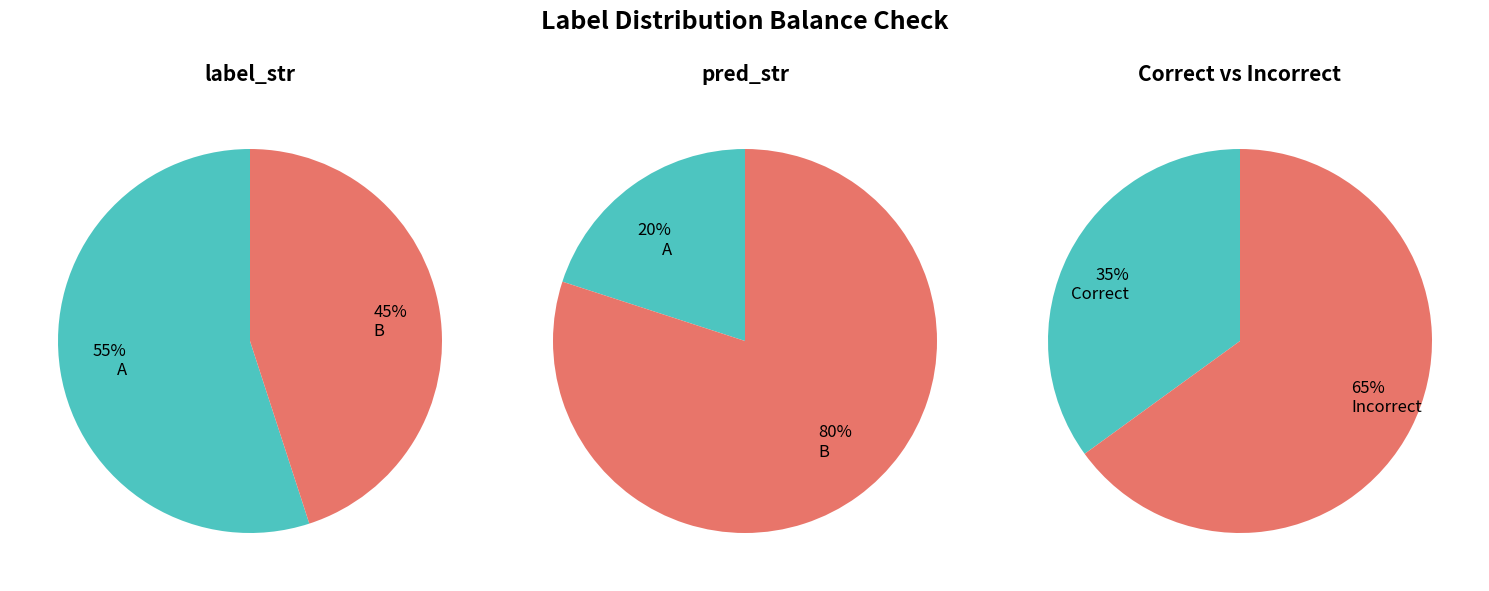

How many segments does this pie chart have?

2